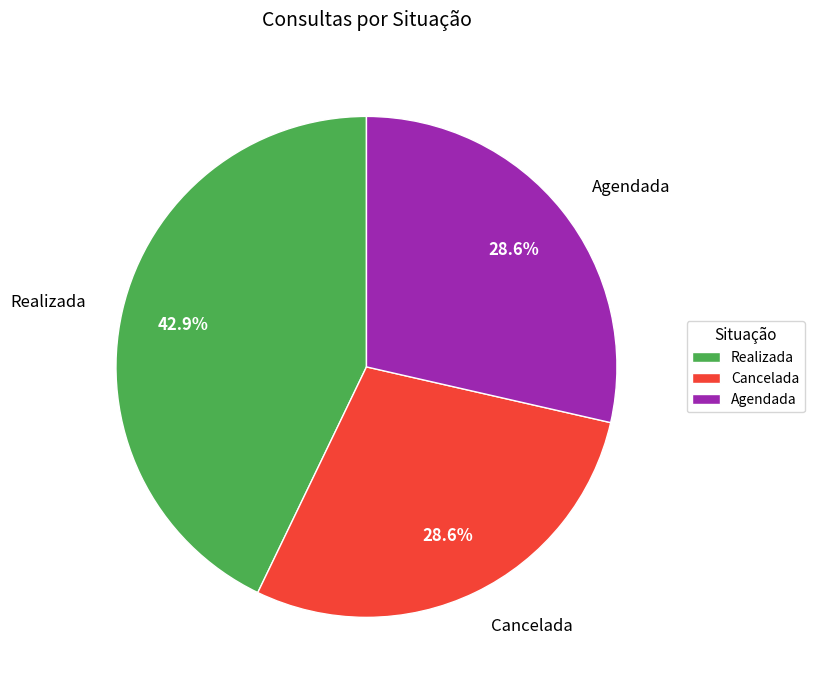

What percentage is the Realizada slice, to the nearest percent?

43%